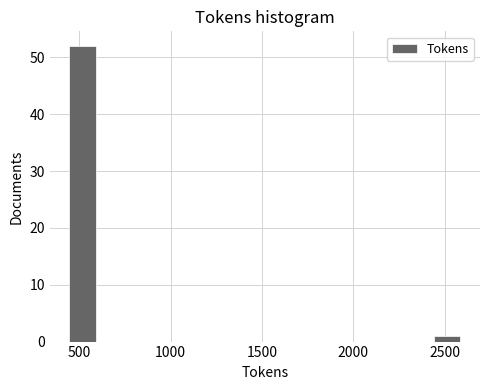

Around what value on the x-axis is the tallest bar? Give the approximate position of its centre, as read against the axis.

500